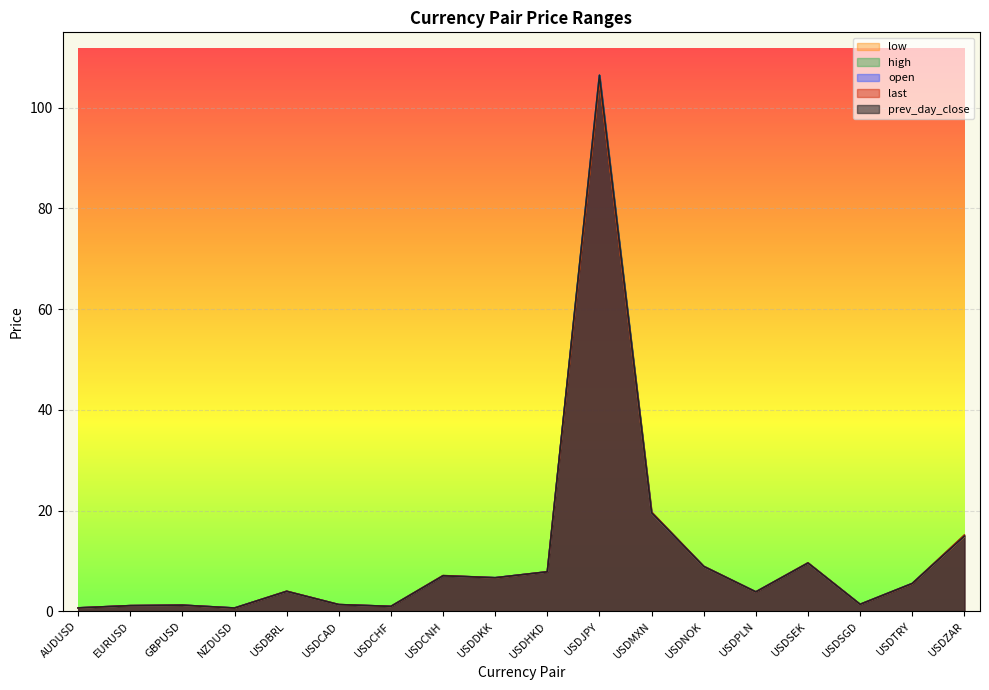

Which label corresponds to the smallest value in the chart?

NZDUSD